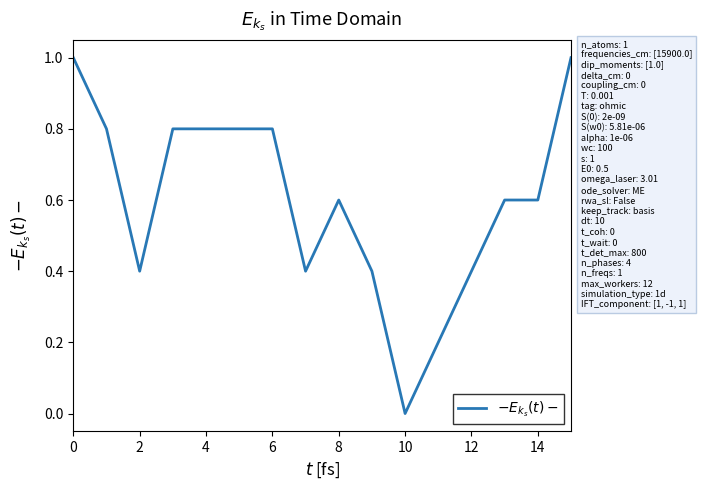

What is the greatest value displayed?

1.0